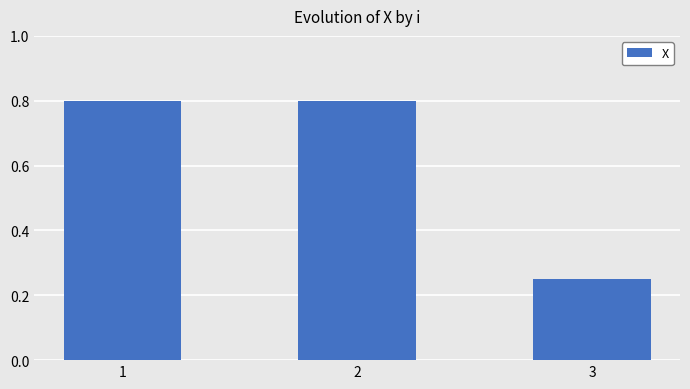

At which label is the value closest to 0?

3